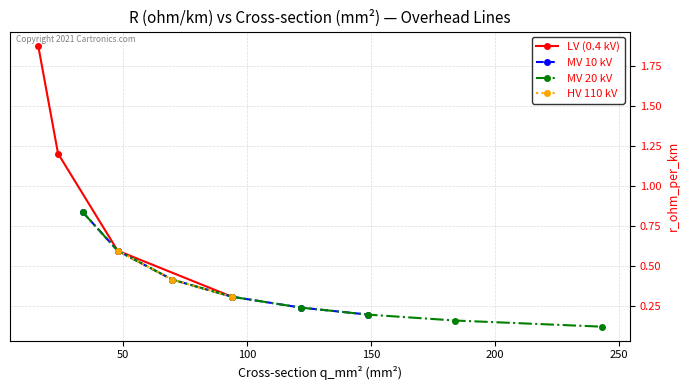

Rank the categories by value from highest to lowest.

16, 24, 34, 34, 48, 48, 48, 48, 70, 70, 70, 94, 94, 94, 94, 122, 122, 149, 149, 184, 243